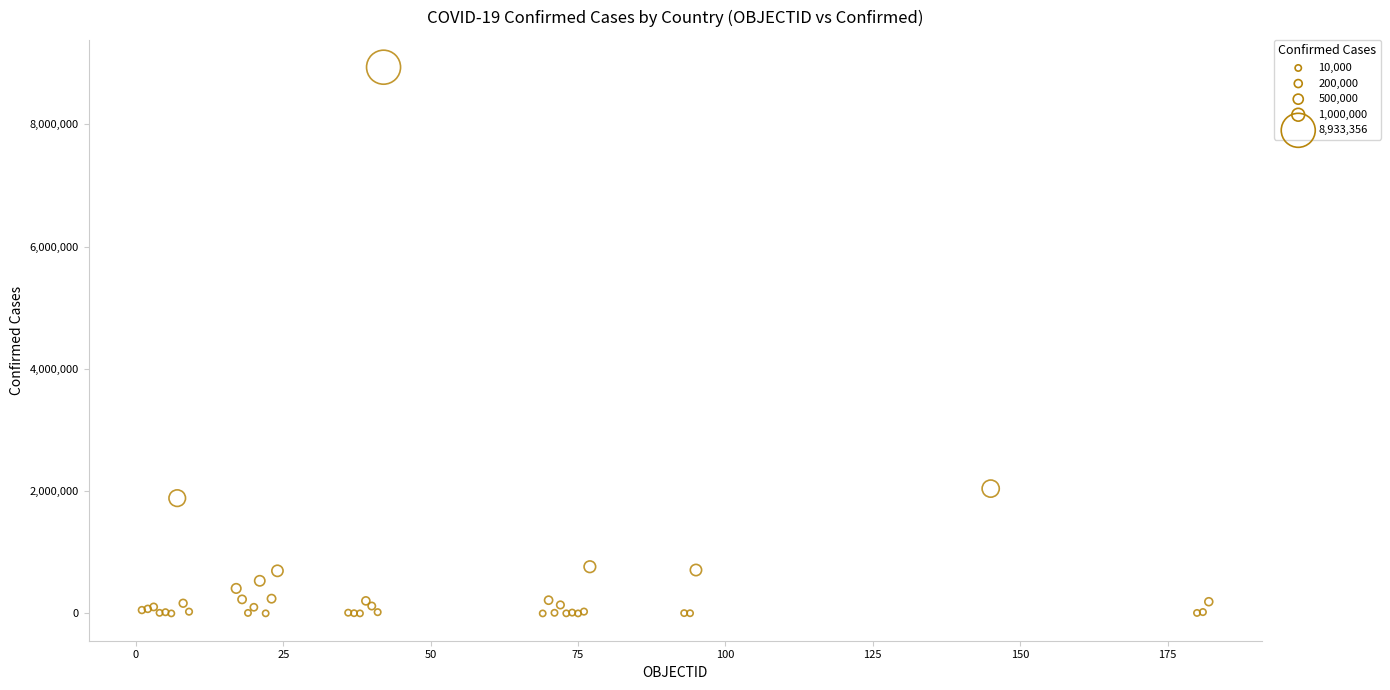

What Y value in the scatter plot is closest to 4466766?

2041352